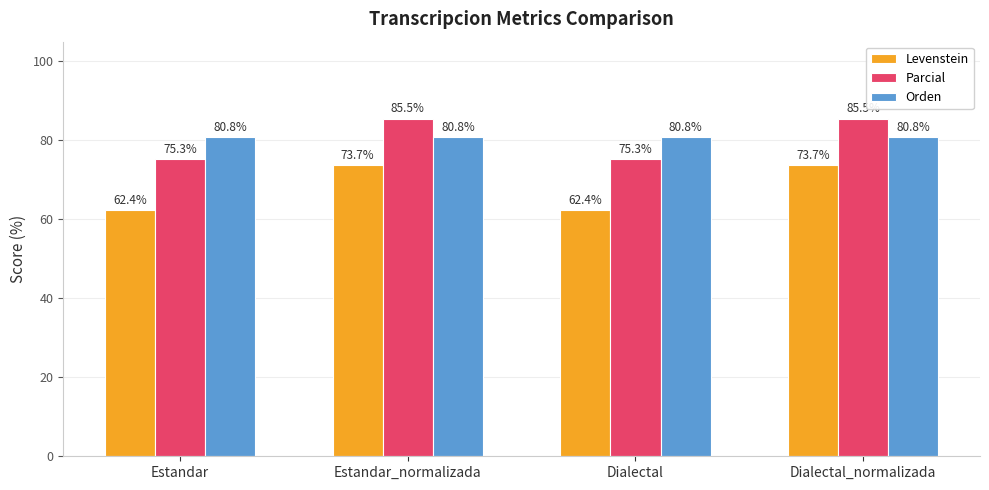

What is the smallest value displayed?

62.4